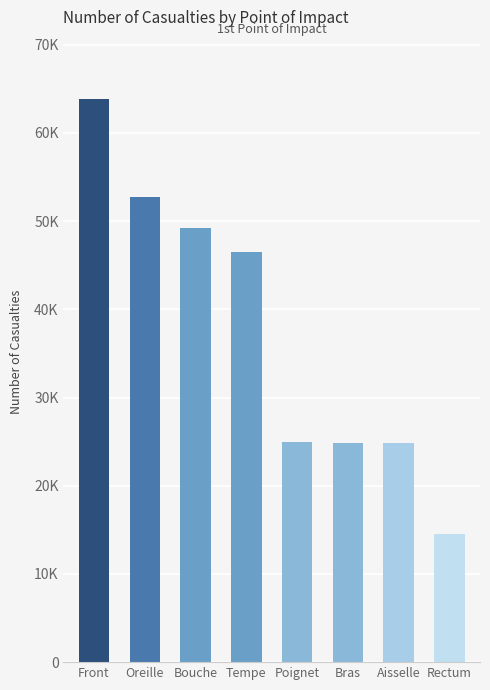

Are the bars horizontal?

No